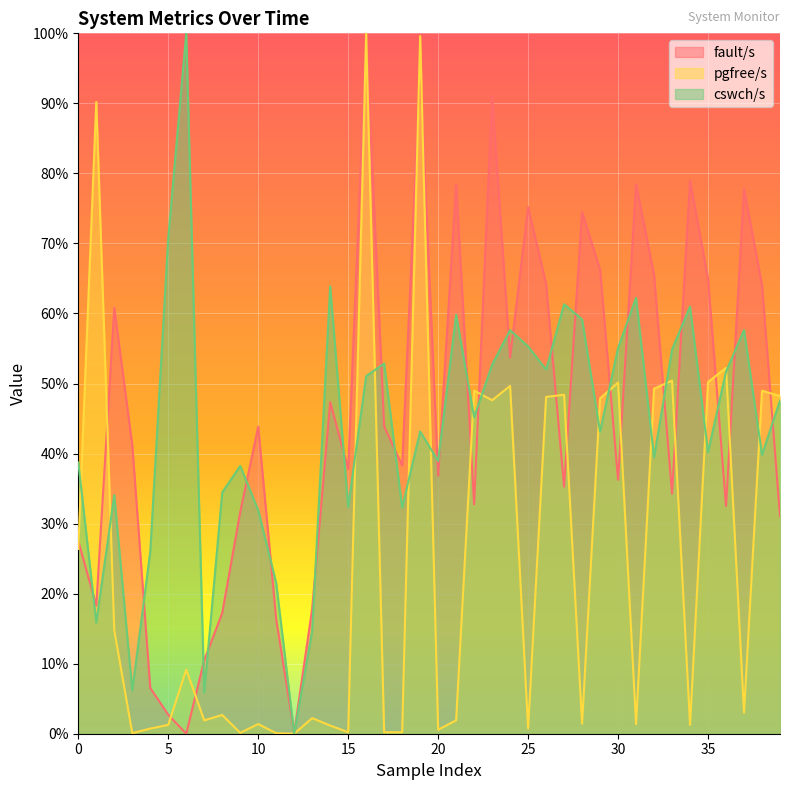

Which series changed the most between 24 and 26?

fault/s